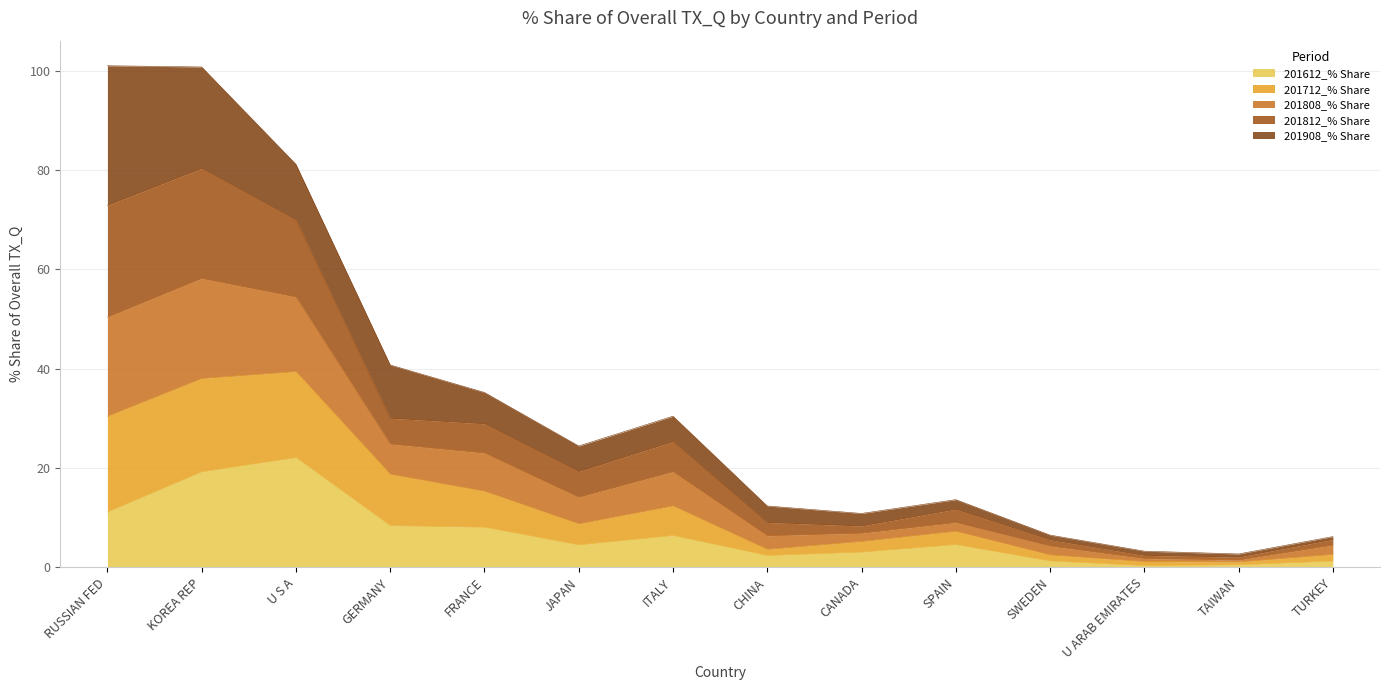

True or false: 201612_% Share has a value of 2.4 at CHINA.

True